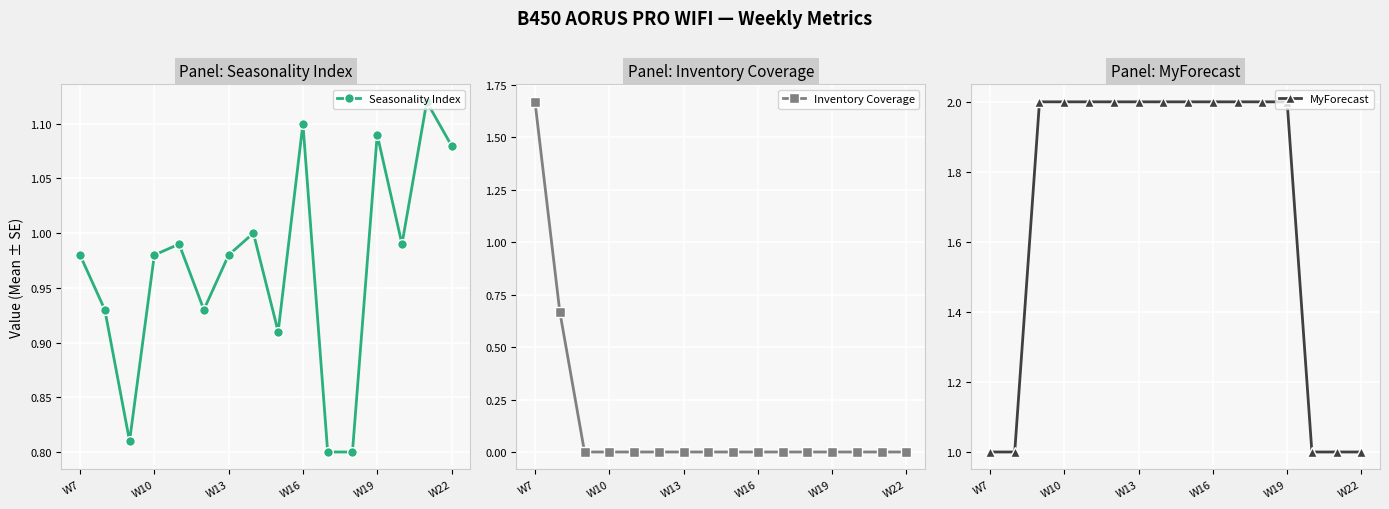

What is the difference between the Seasonality Index values at 8 and 10?

0.1